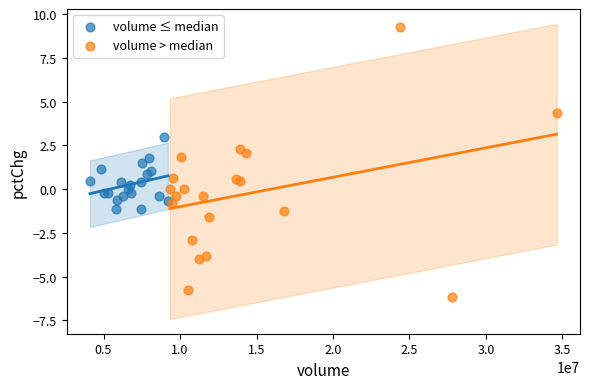

Which series contains the lowest Y value?

volume > median